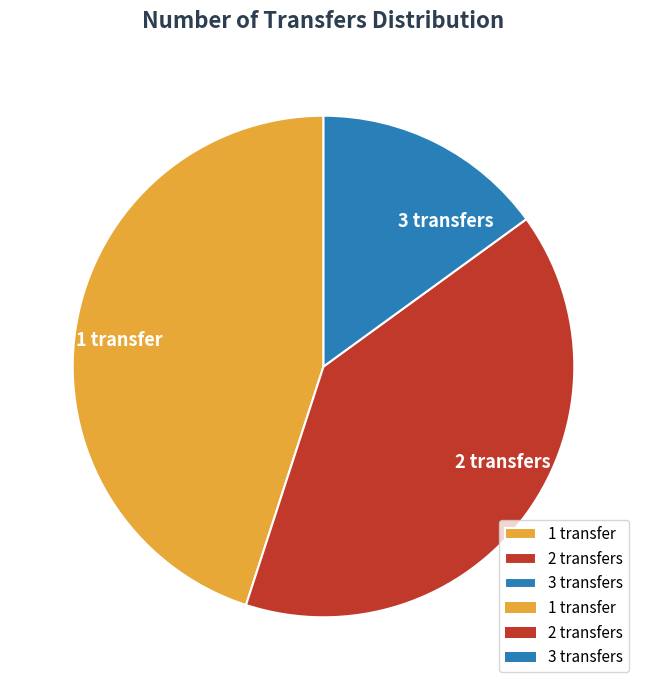

The 2 transfers slice represents 28% of the pie. True or false?

False